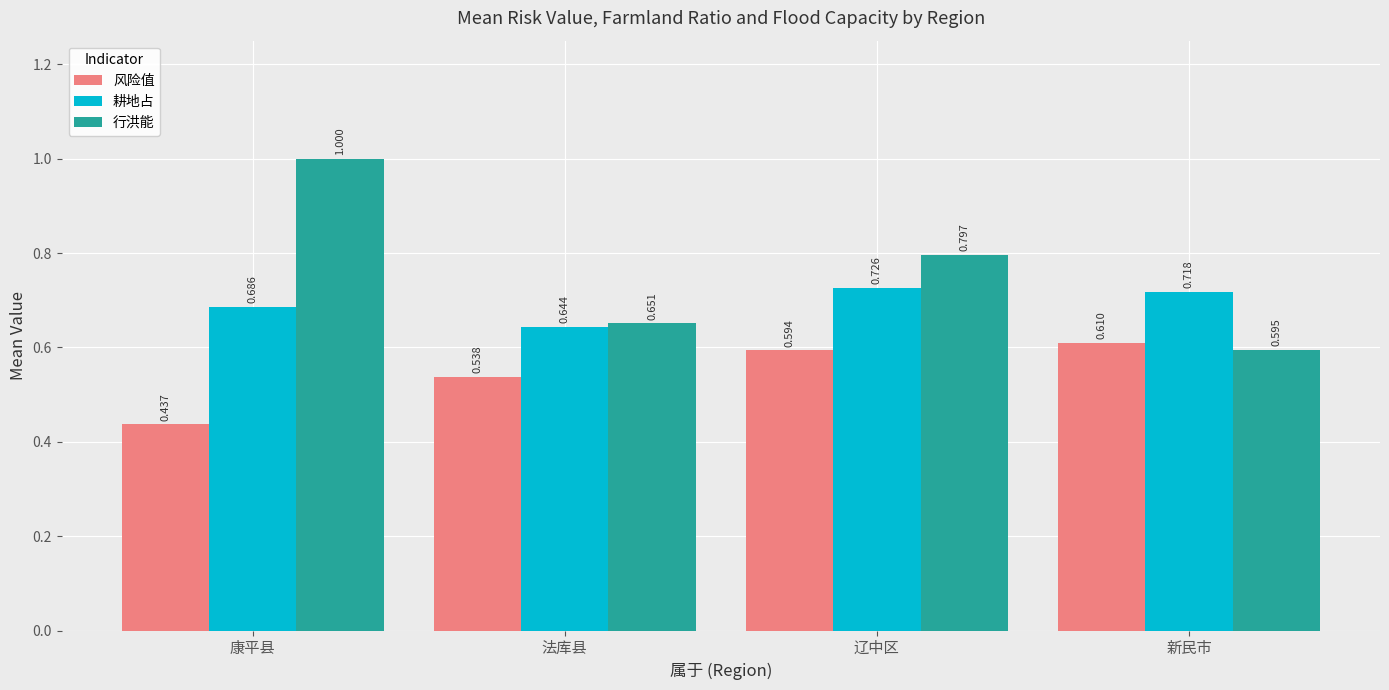

List the labels in order of 风险值 value, largest first.

新民市, 辽中区, 法库县, 康平县